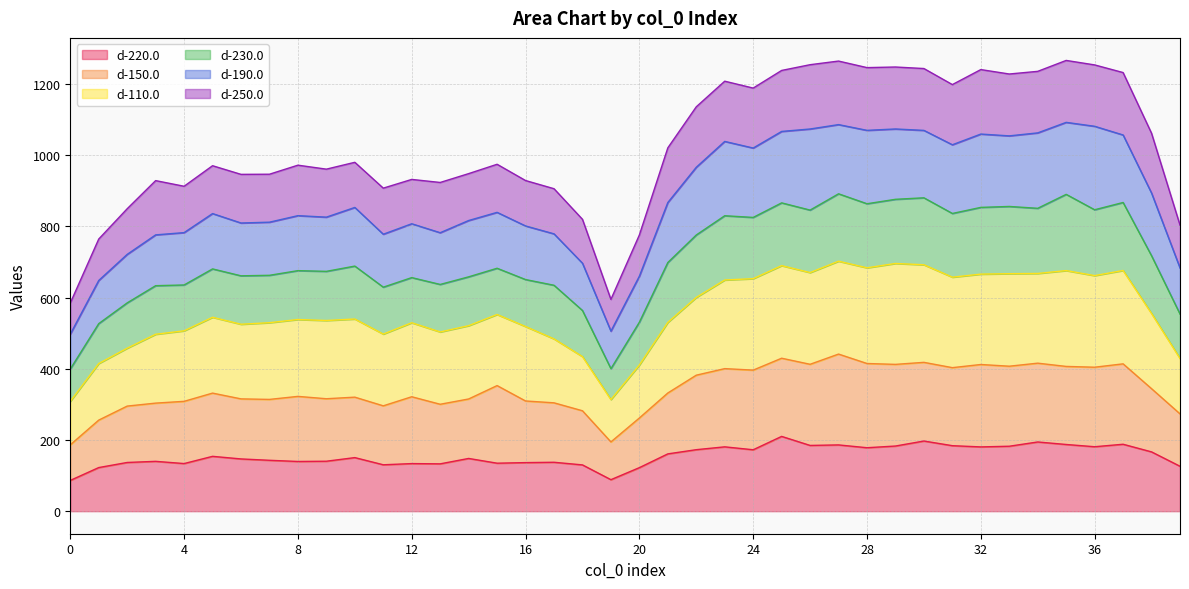

At which label is d-150.0 closest to 313?

7